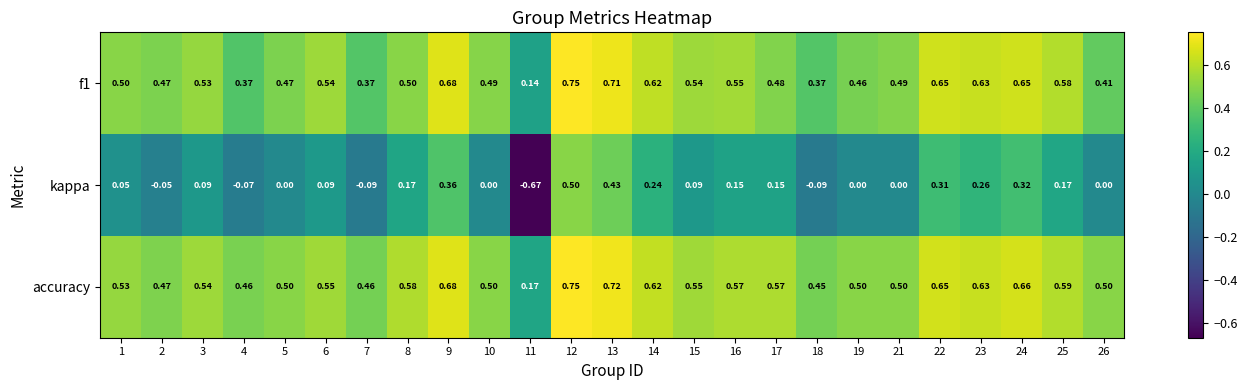

Which series has the widest spread of values?

kappa